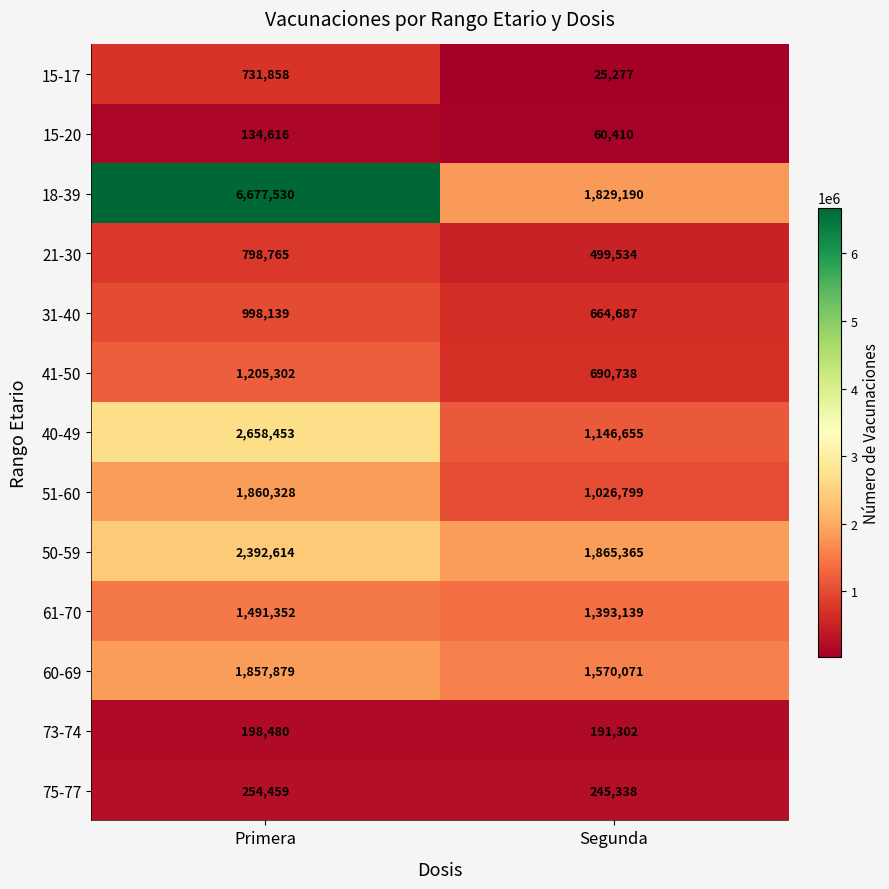

Count the number of data series in this chart.

13